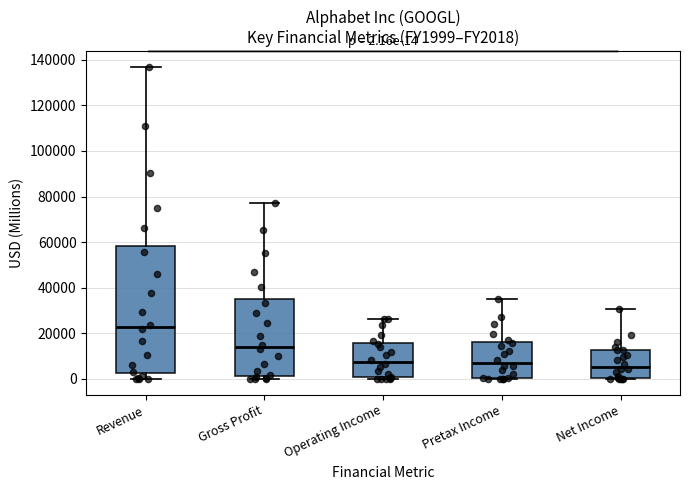

Comparing the boxes themselves (not the whiskers), which one is the tallest?

Revenue